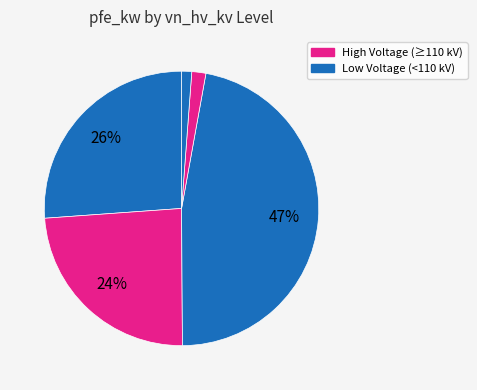

Does any single category account for the majority?

No